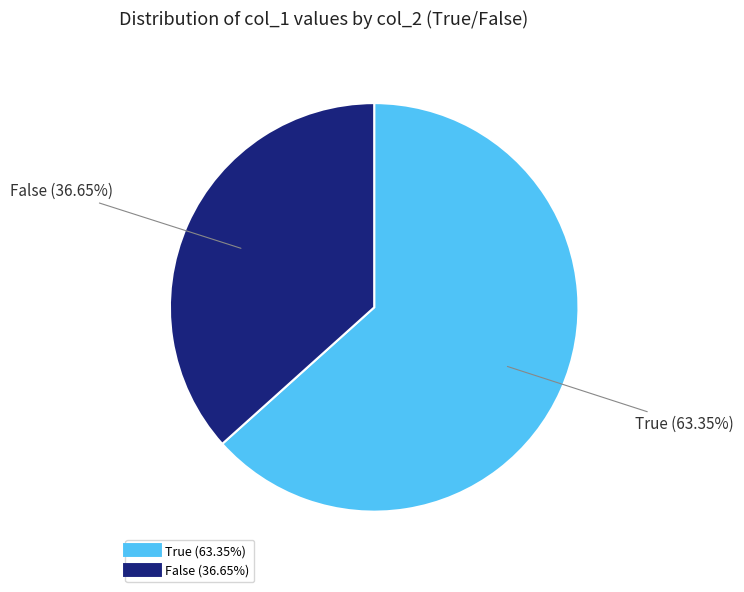

Does True represent more than half of the total?

Yes